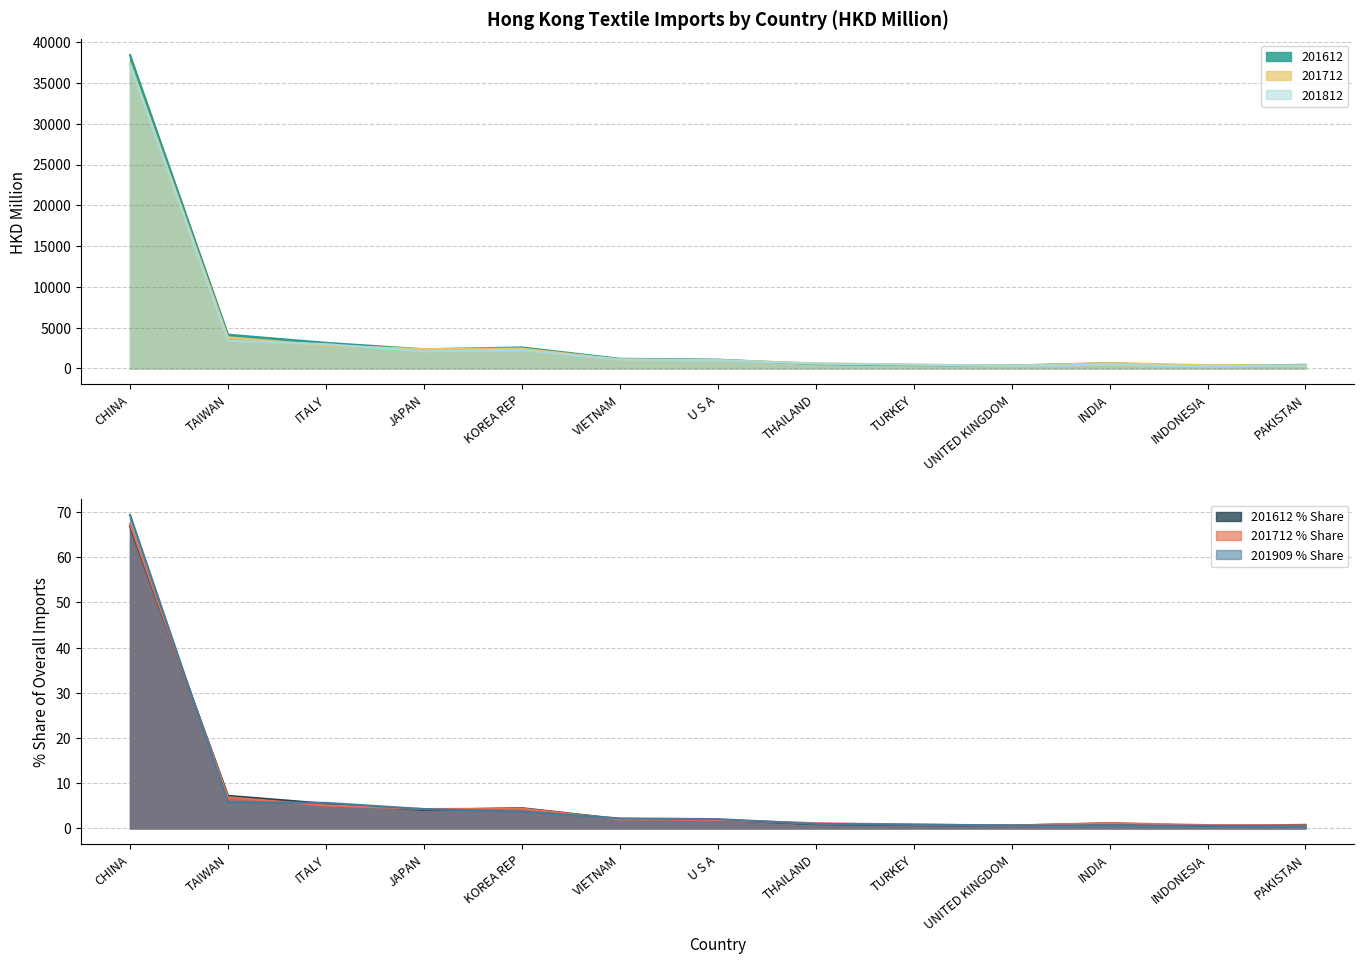

Which label corresponds to the largest value in the chart?

CHINA